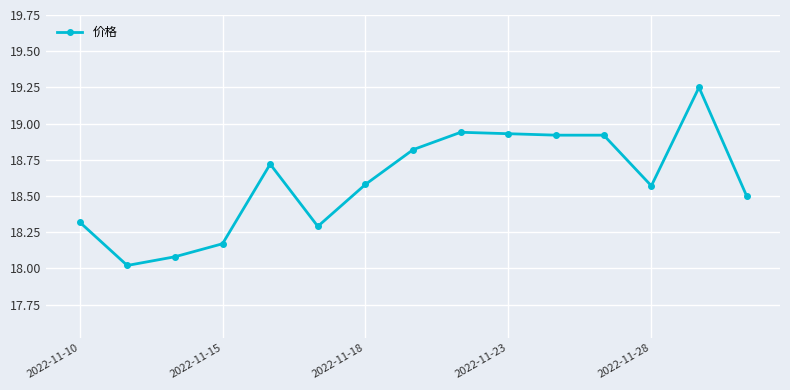

What is the difference between the maximum and minimum values?

1.2